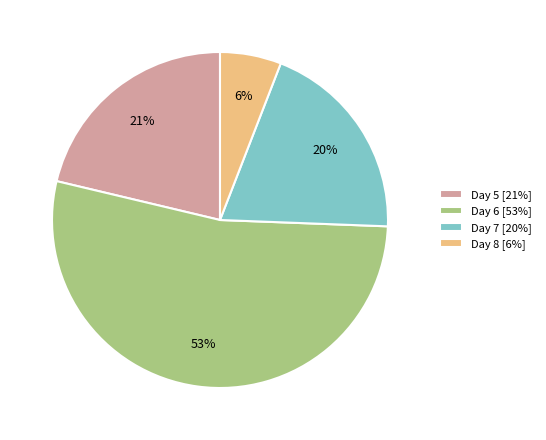

Is it true that Day 8 [6%] is 1% of the pie?

False